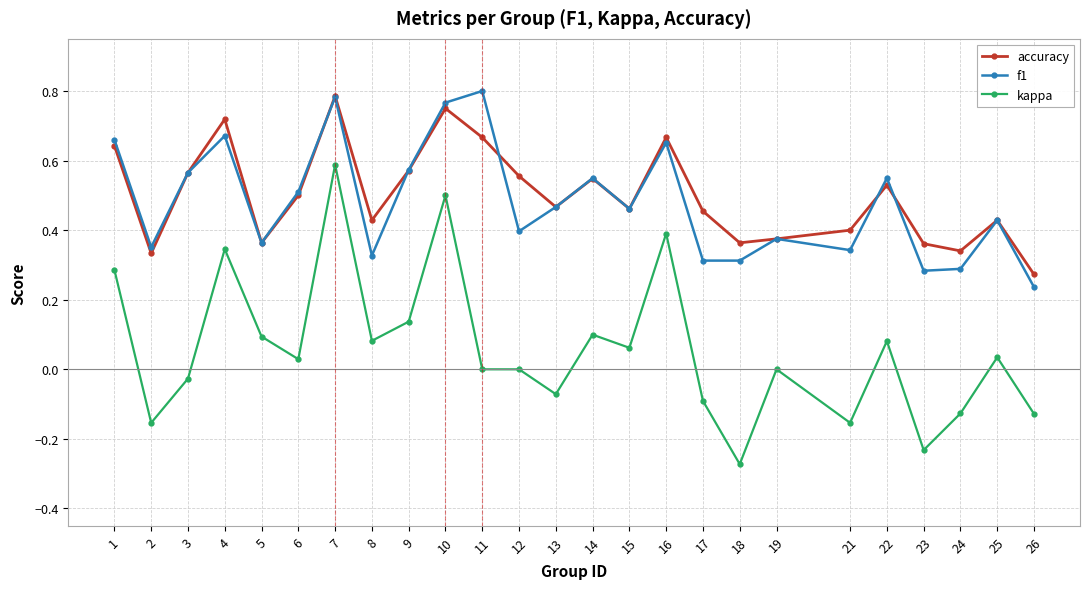

How many distinct data groups are displayed?

3